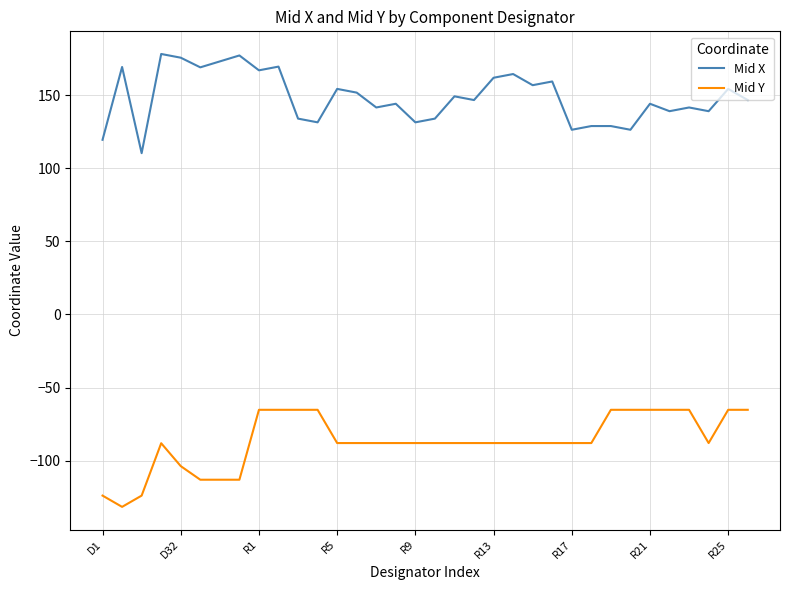

What is the minimum value shown in the chart?

-131.6